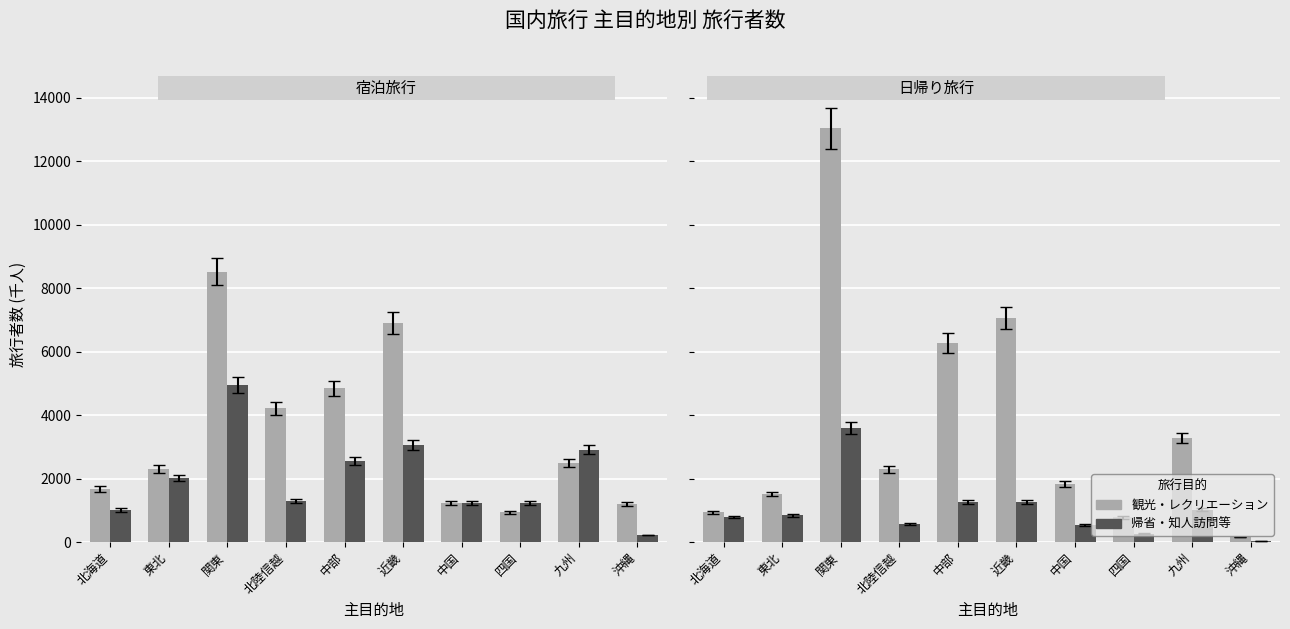

What position from the right is 近畿?

5